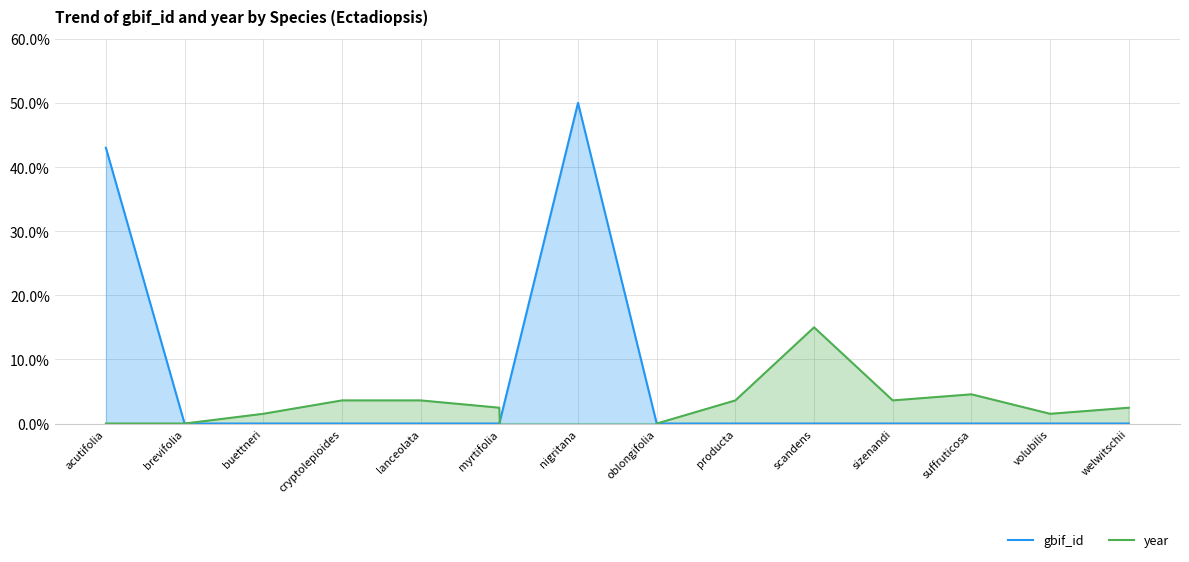

Read the year value at volubilis.

1.5